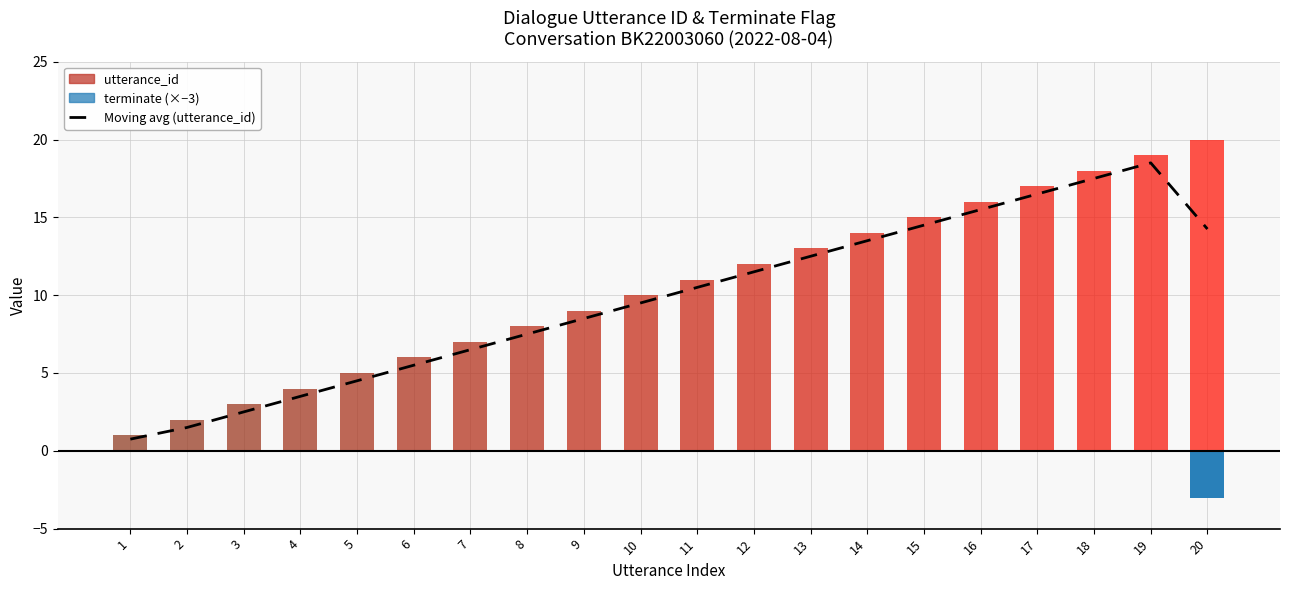

What is the change in value from 13 to 16?

+3.0